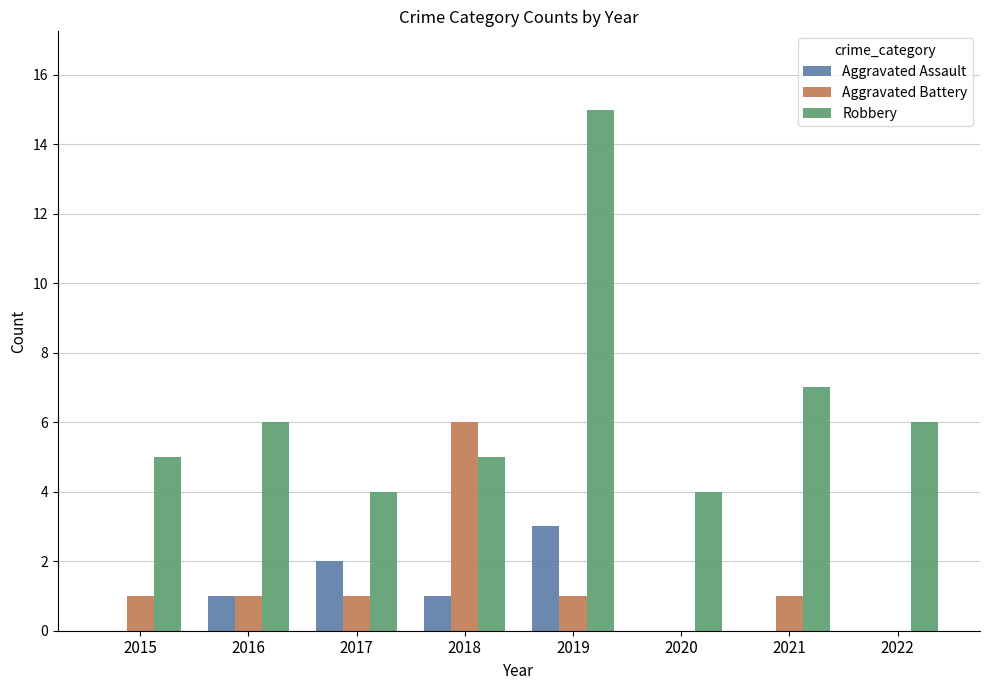

How many groups of bars are there?

8